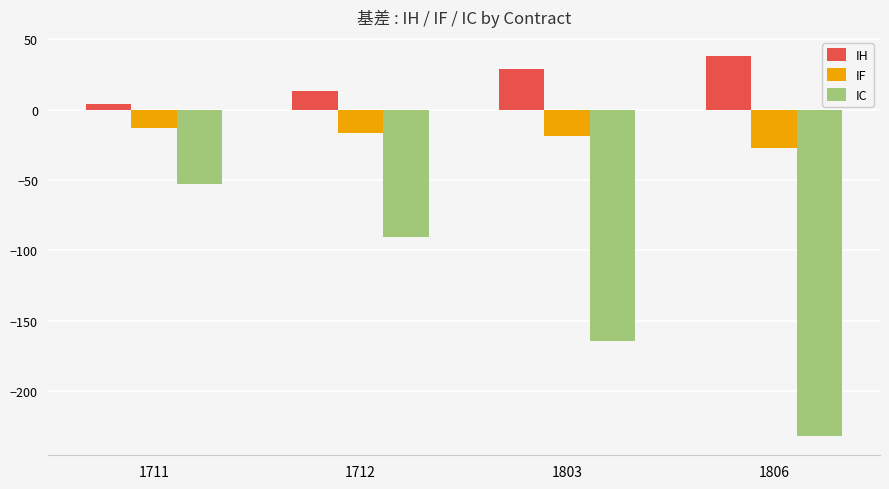

What are all the series names shown in the legend?

IH, IF, IC